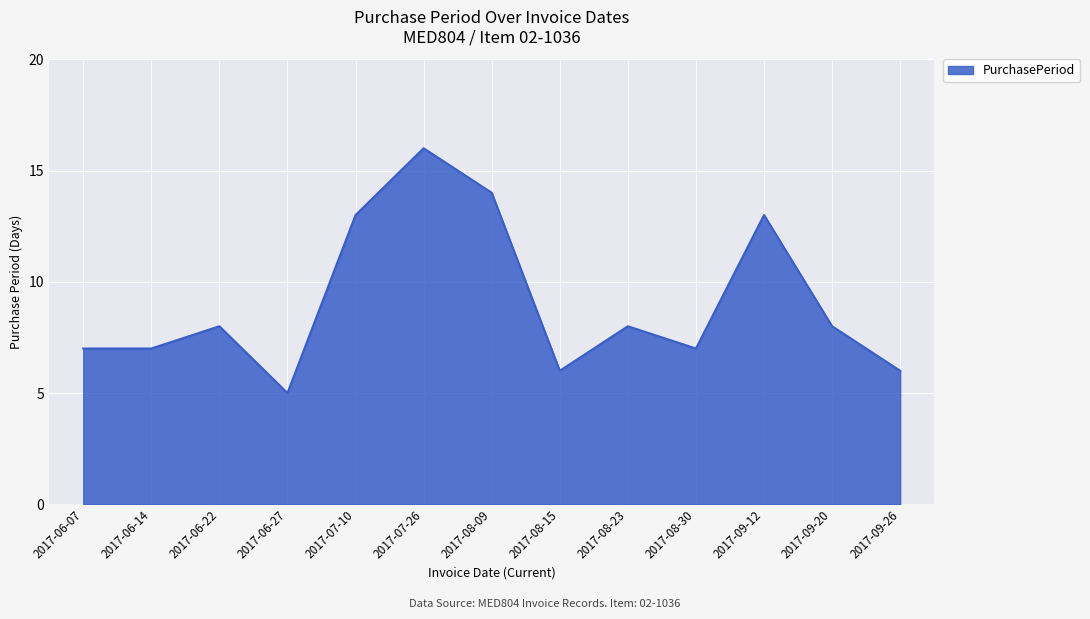

Reading left to right, what are all the values shown in this chart?

2017-06-07=7	2017-06-14=7	2017-06-22=8	2017-06-27=5	2017-07-10=13	2017-07-26=16	2017-08-09=14	2017-08-15=6	2017-08-23=8	2017-08-30=7	2017-09-12=13	2017-09-20=8	2017-09-26=6